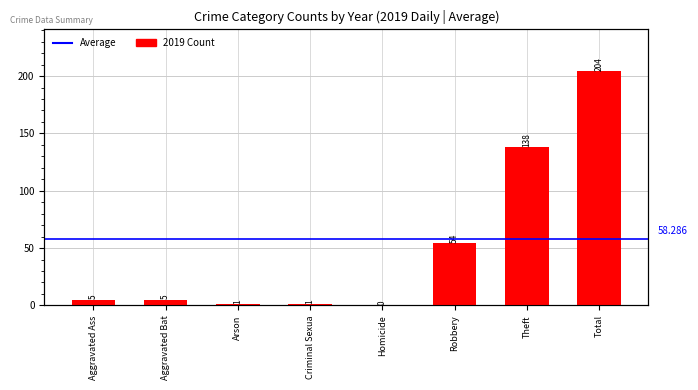

Are the bars grouped side by side (vs. stacked)?

No